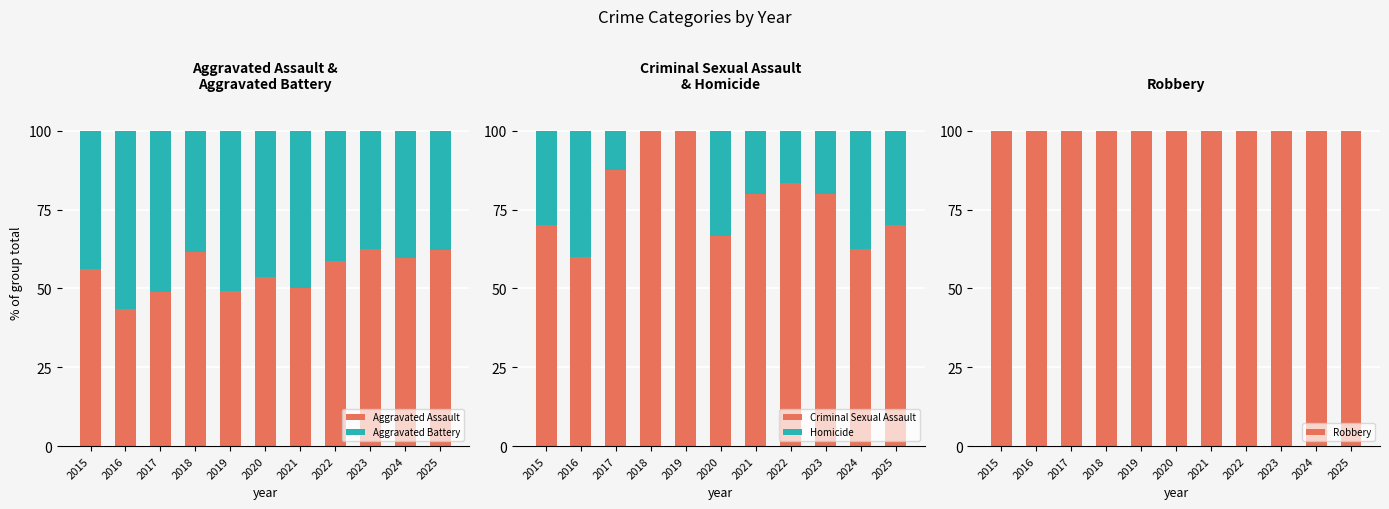

What is the difference between the highest and lowest values at 2017?

87.5